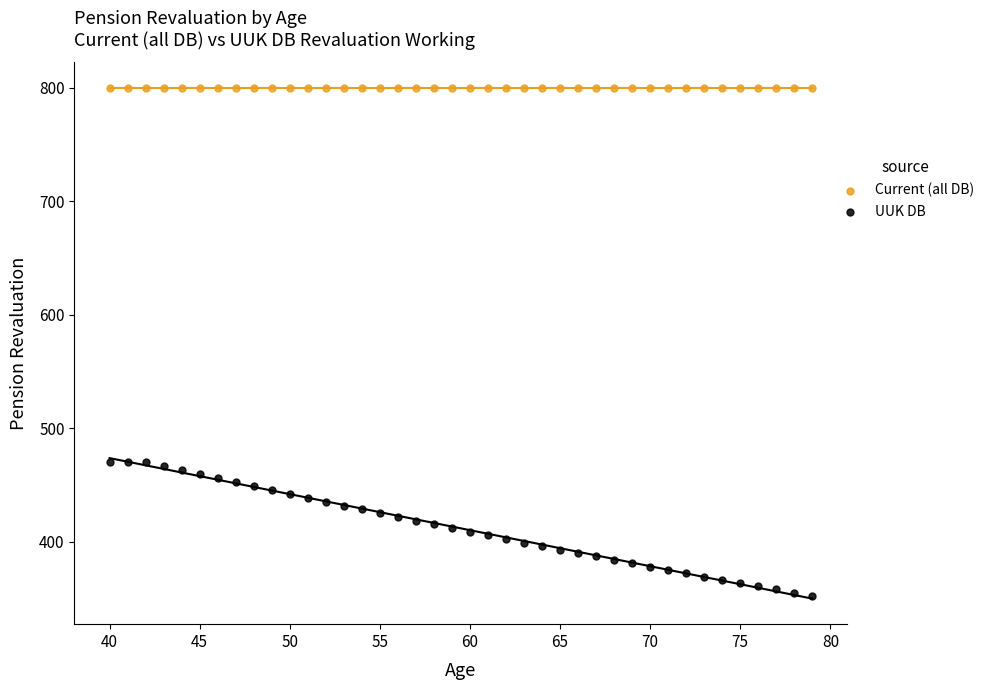

Which series reaches the minimum Y coordinate?

UUK DB